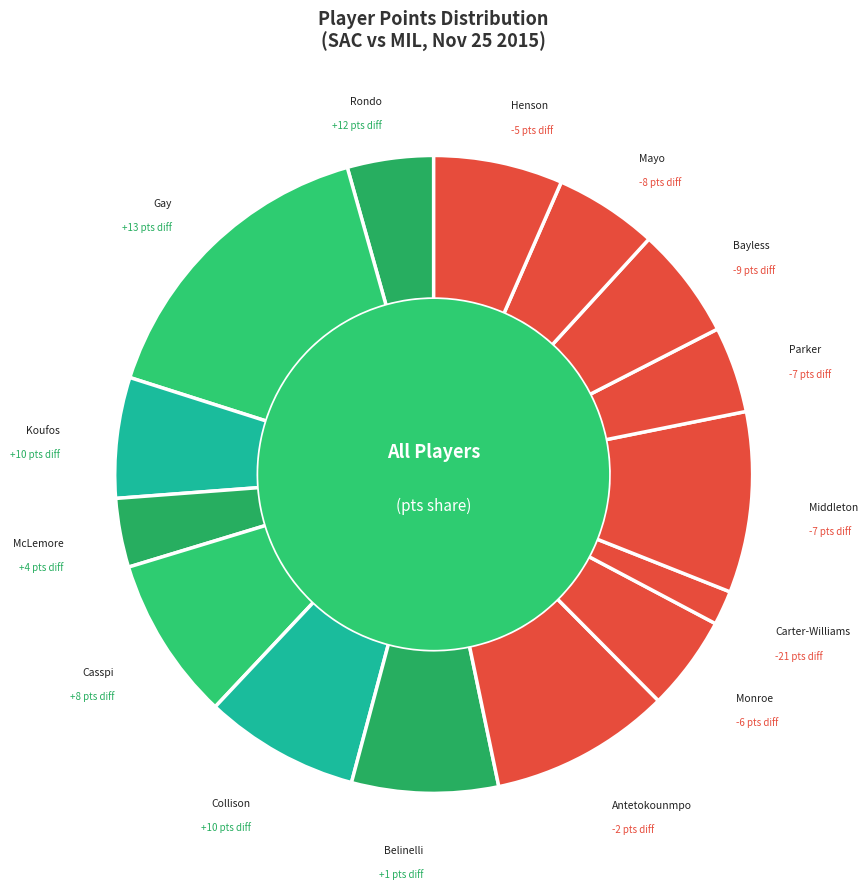

Rank the categories by value from lowest to highest.

Michael Carter-Williams, Ben McLemore, Rajon Rondo, Jabari Parker, Greg Monroe, O.J. Mayo, Jerryd Bayless, Kosta Koufos, John Henson, Marco Belinelli, Darren Collison, Omri Casspi, Giannis Antetokounmpo, Khris Middleton, Rudy Gay